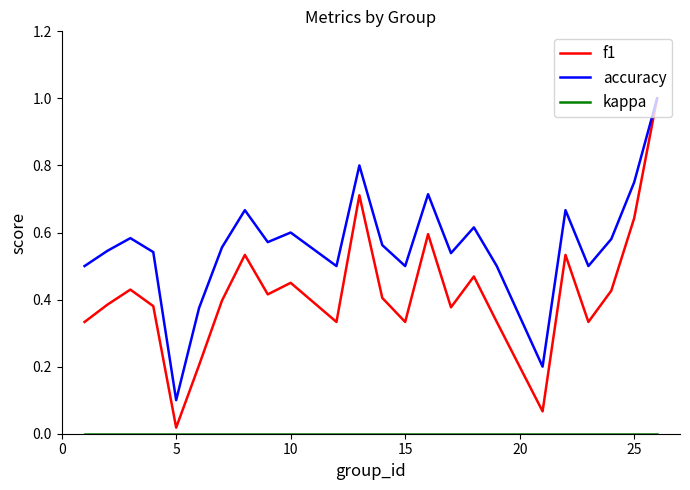

What is the difference between the maximum and minimum values in the f1 series?

1.0